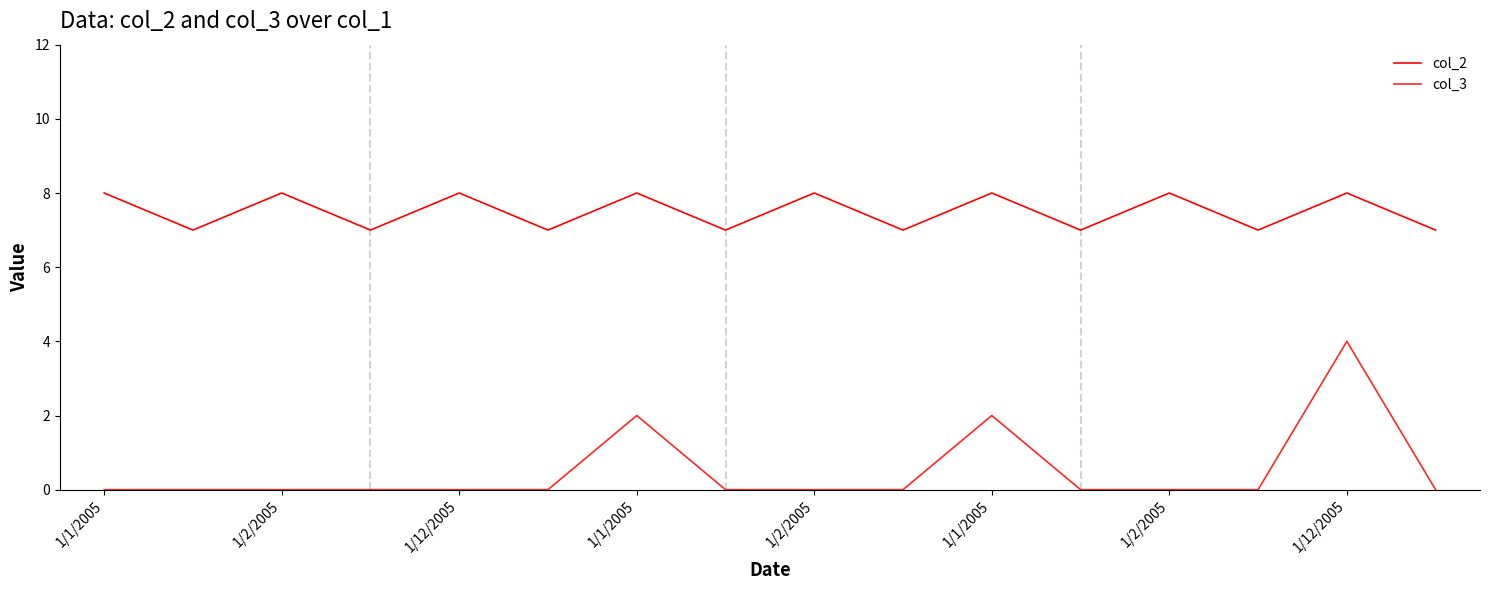

List the series in order of their overall mean, highest first.

col_2, col_3